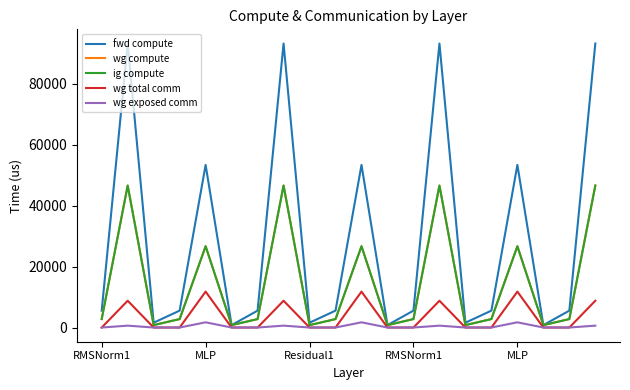

How many interior local peaks does the wg exposed comm series have?

6